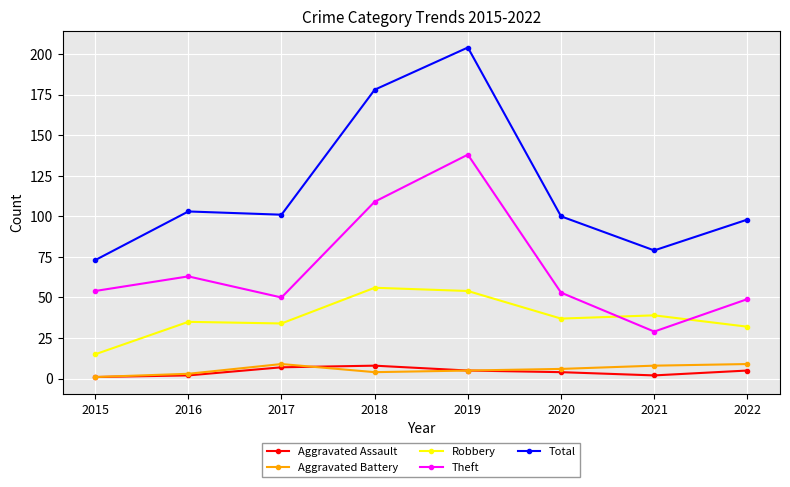

The value of Aggravated Assault at 2022 is 5. True or false?

True